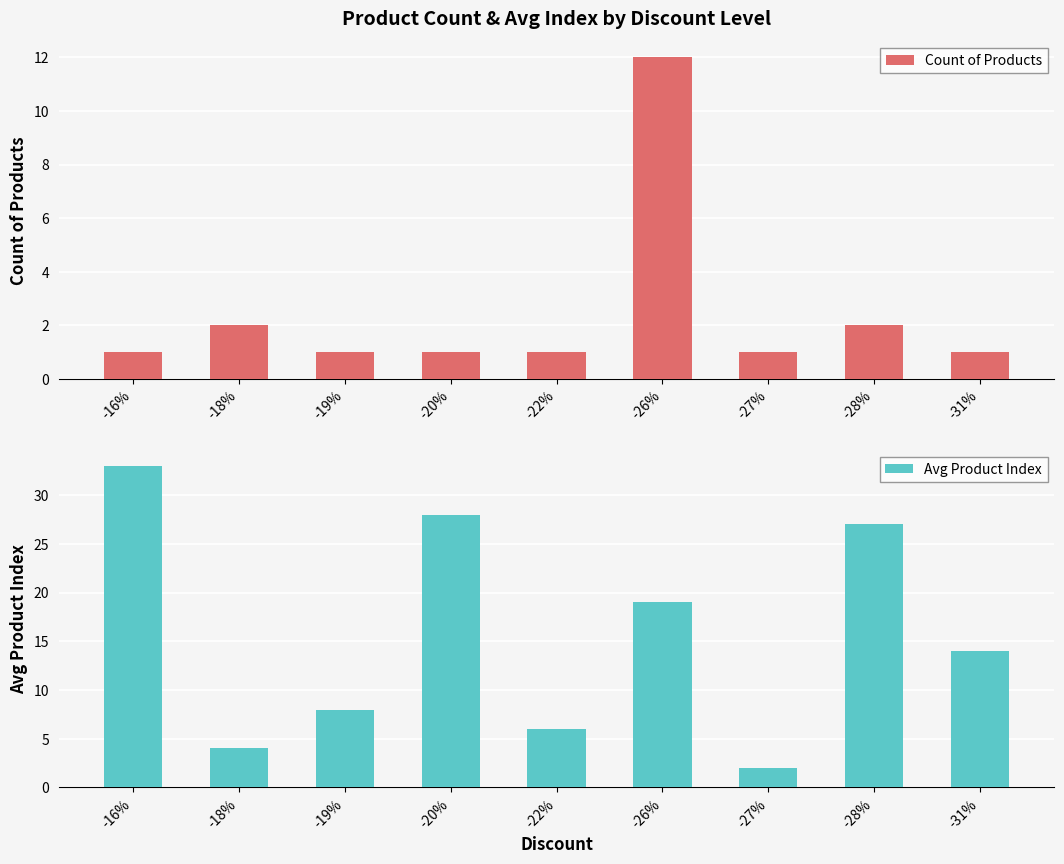

What is the average value of the Avg Product Index series?

16